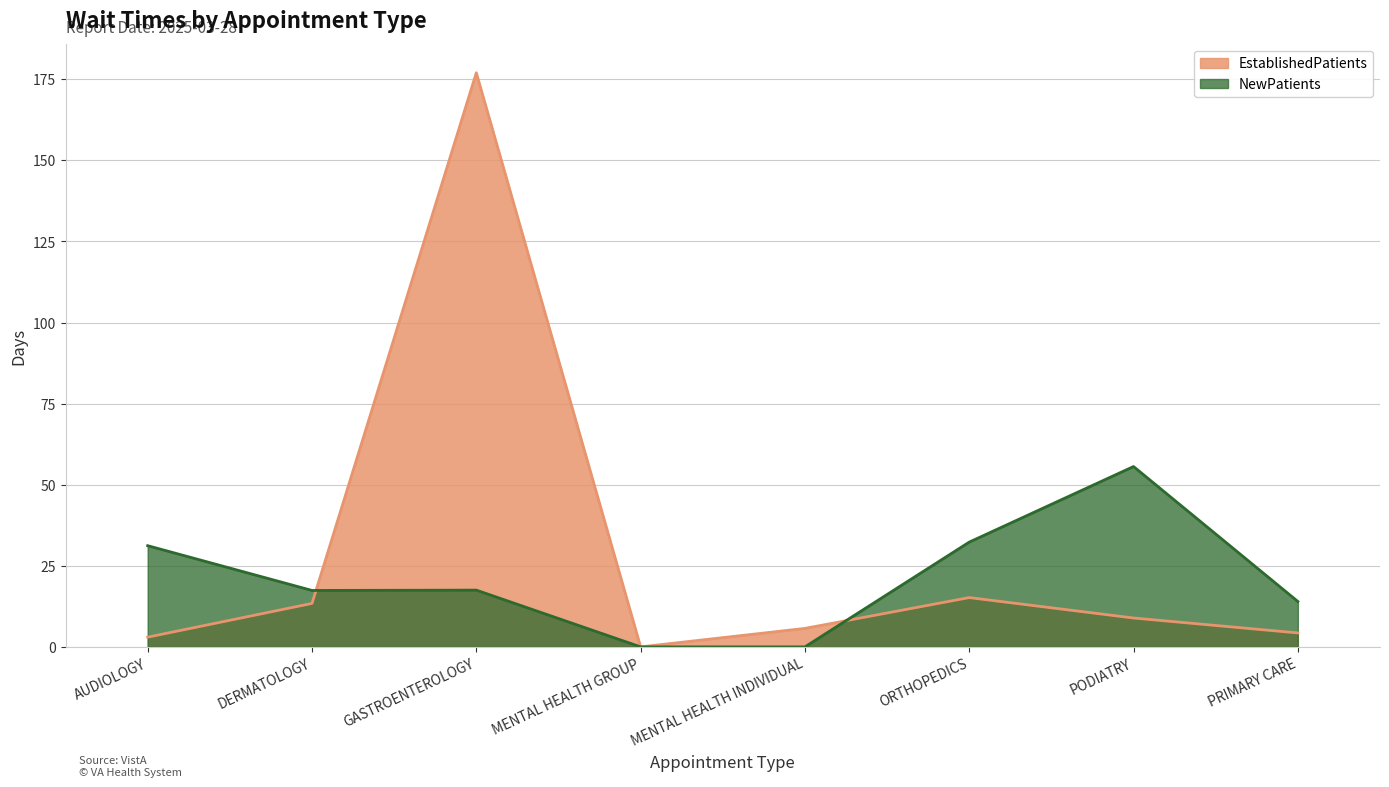

Reading left to right, list all the values displayed in this chart.

EstablishedPatients: 3.0	13.4	177.0	0.0	5.7	15.2	8.9	4.3
NewPatients: 31.2	17.4	17.5	0.0	0.0	32.3	55.6	14.0